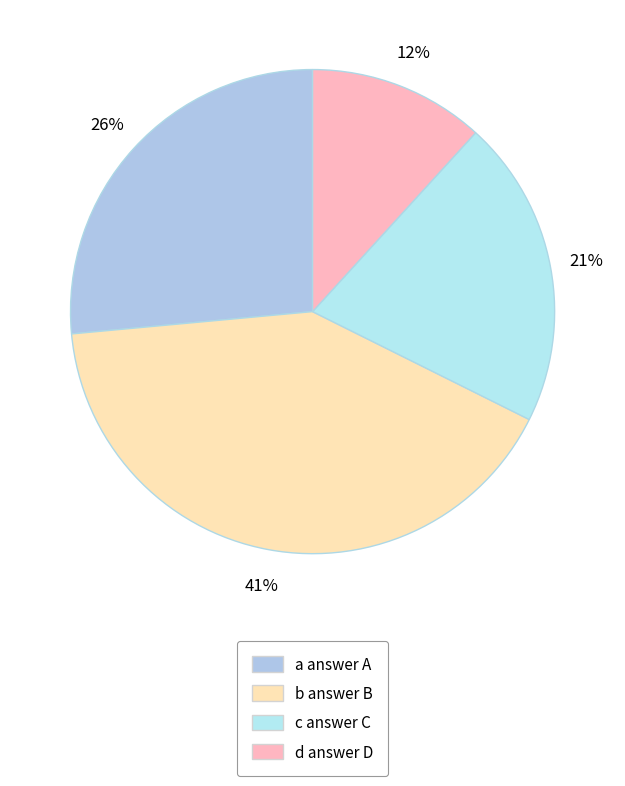

What percentage is the d slice, to the nearest percent?

12%